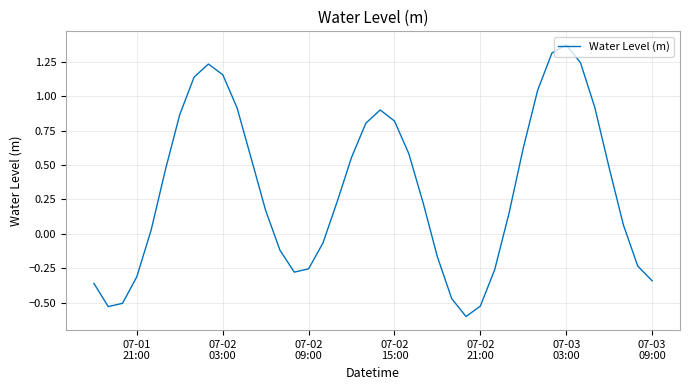

What is the smallest value displayed?

-0.6